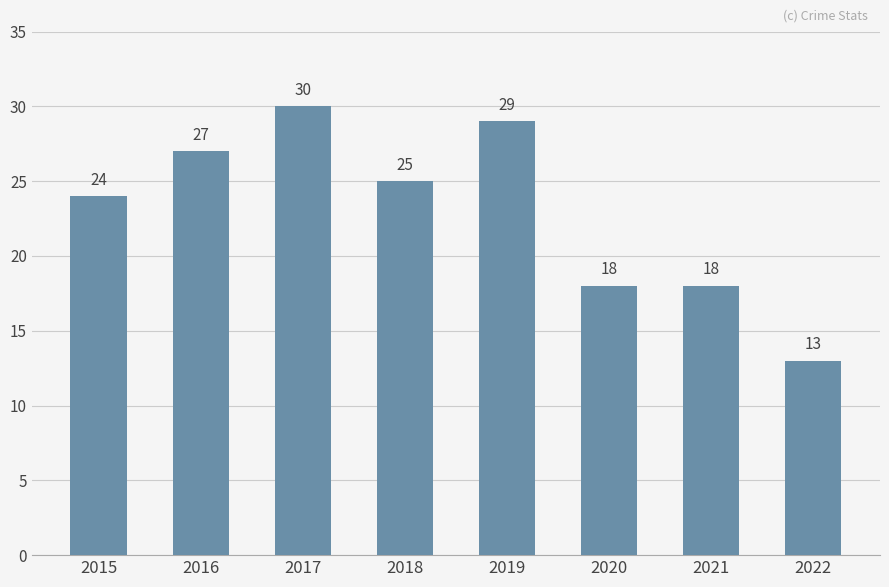

True or false: the data shows 16 at 2018.

False